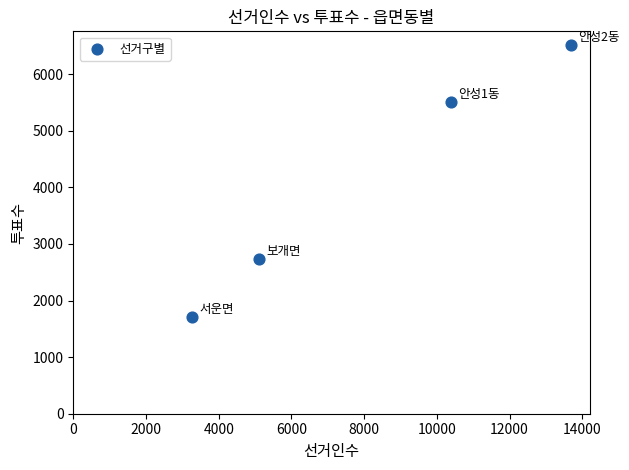

What is the average Y value?

4114